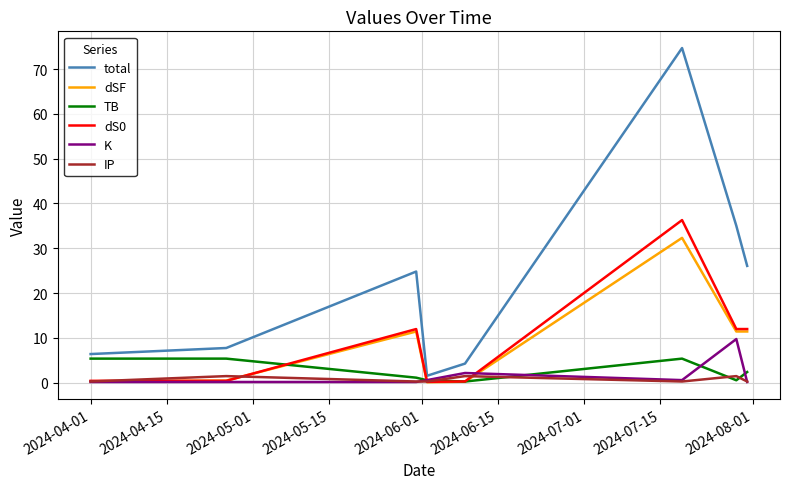

Rank the series by their maximum value, from highest to lowest.

total, dS0, dSF, K, TB, IP